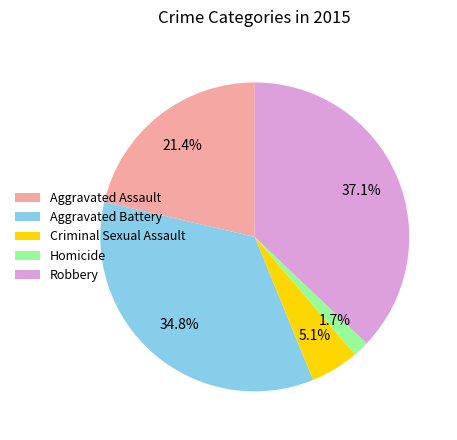

To the nearest percent, what is the average slice percentage?

20%